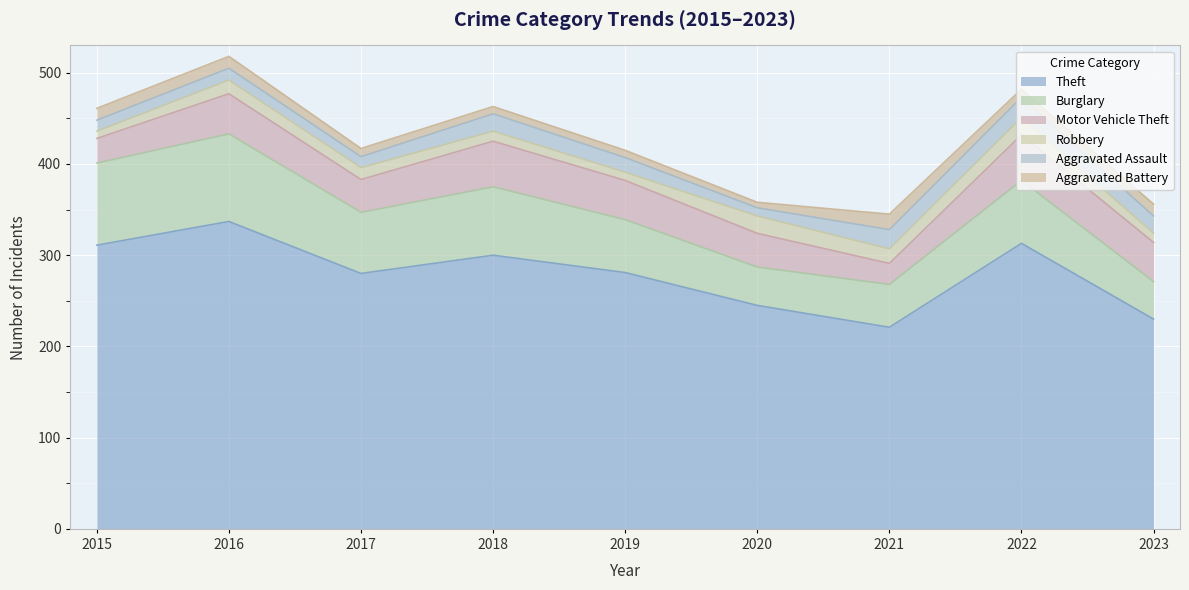

At how many categories does at least one series exceed 146?

9